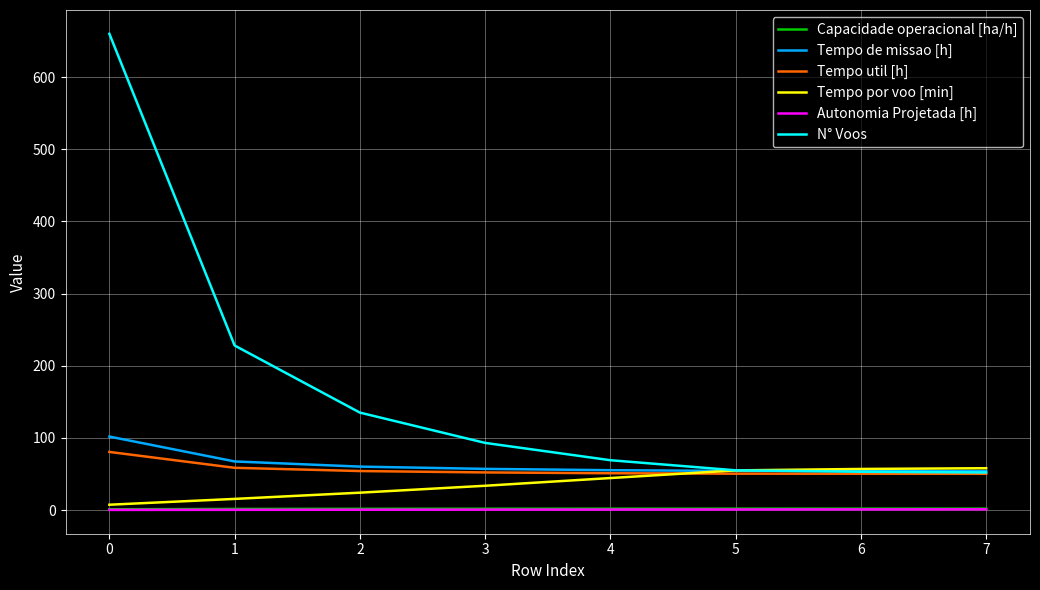

How many lines are shown in the chart?

6